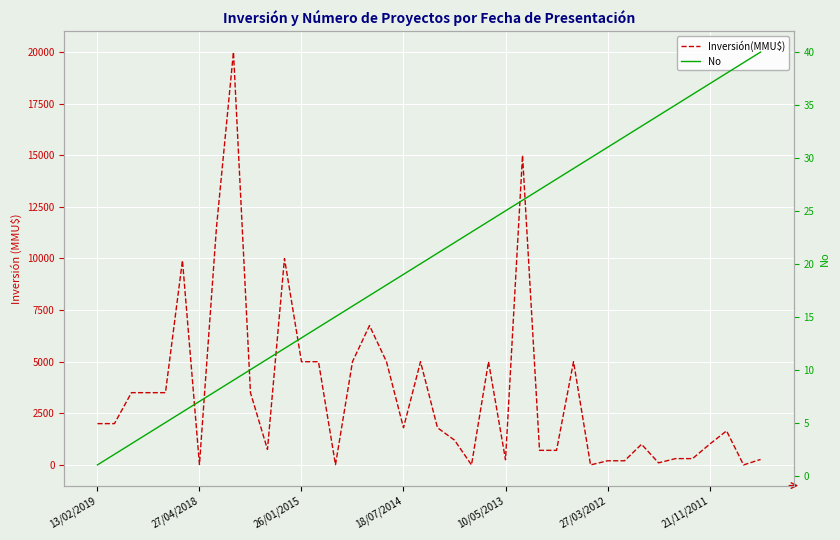

How many positive values does the Inversión(MMU$) series have?

37